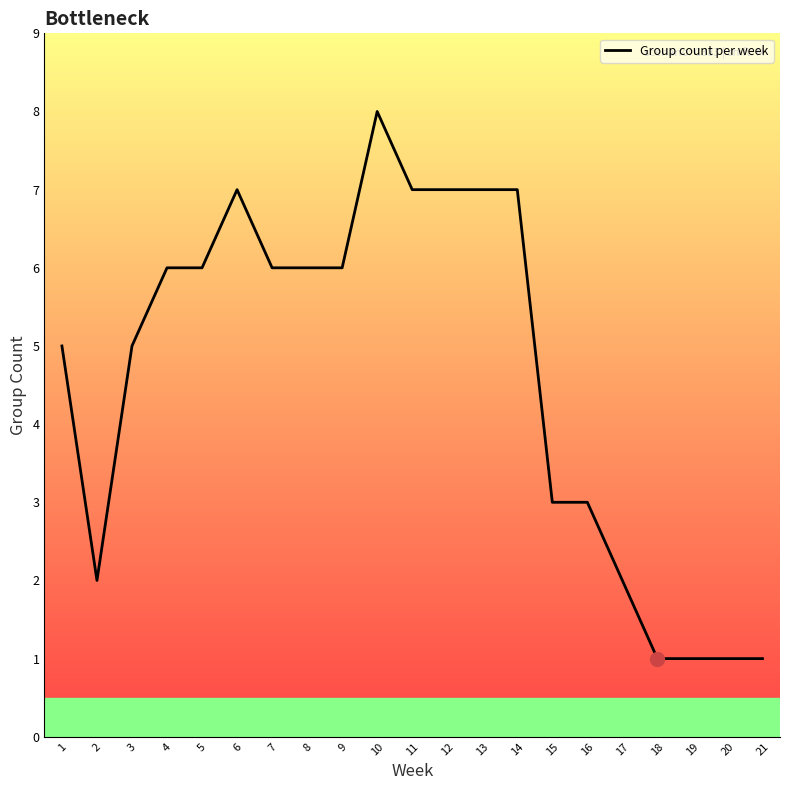

True or false: the data shows 3 at 2.

False